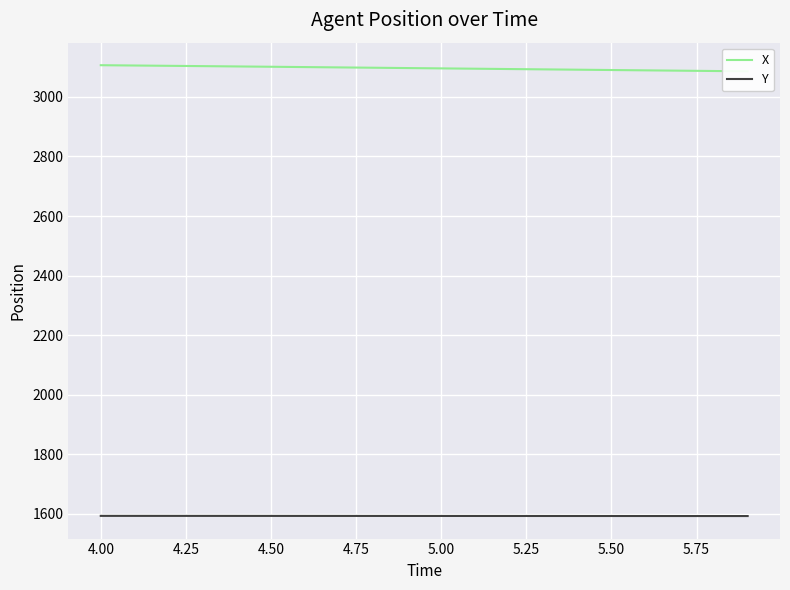

What is the average value of the X series?

3096.0